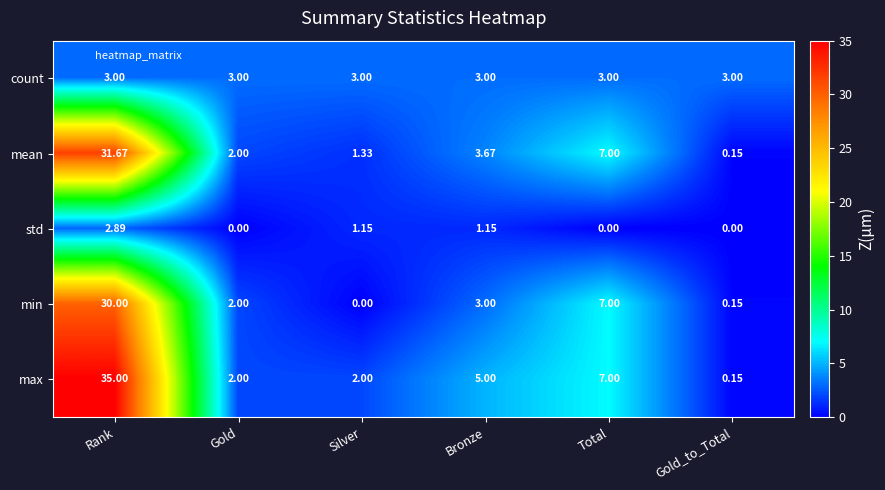

What is the total value across all series at Gold_to_Total?

3.5